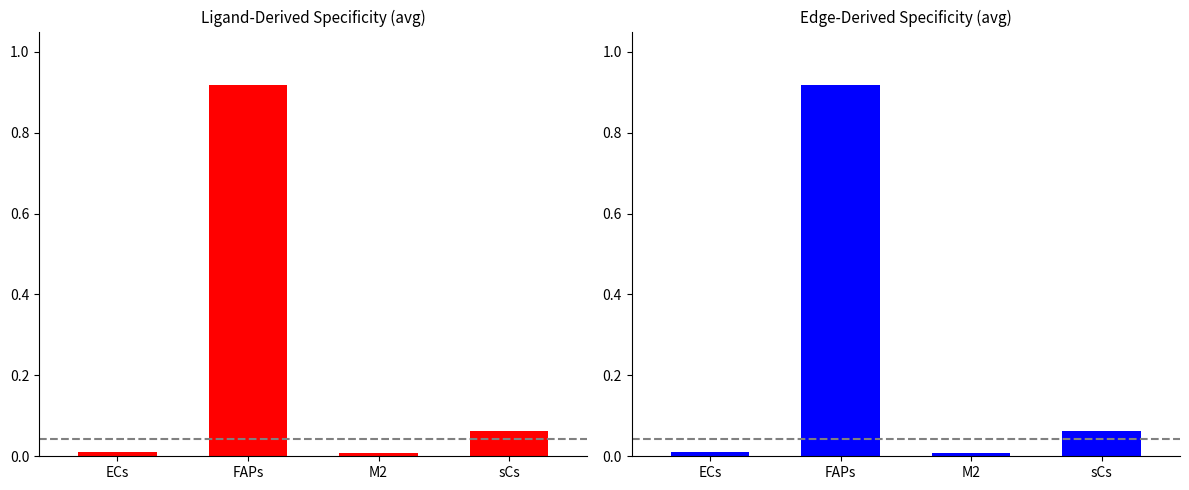

Between FAPs and M2, which is larger?

FAPs